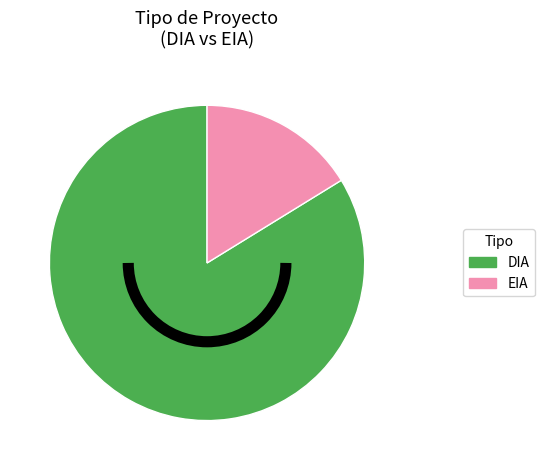

Does DIA account for over 50% of the chart?

Yes